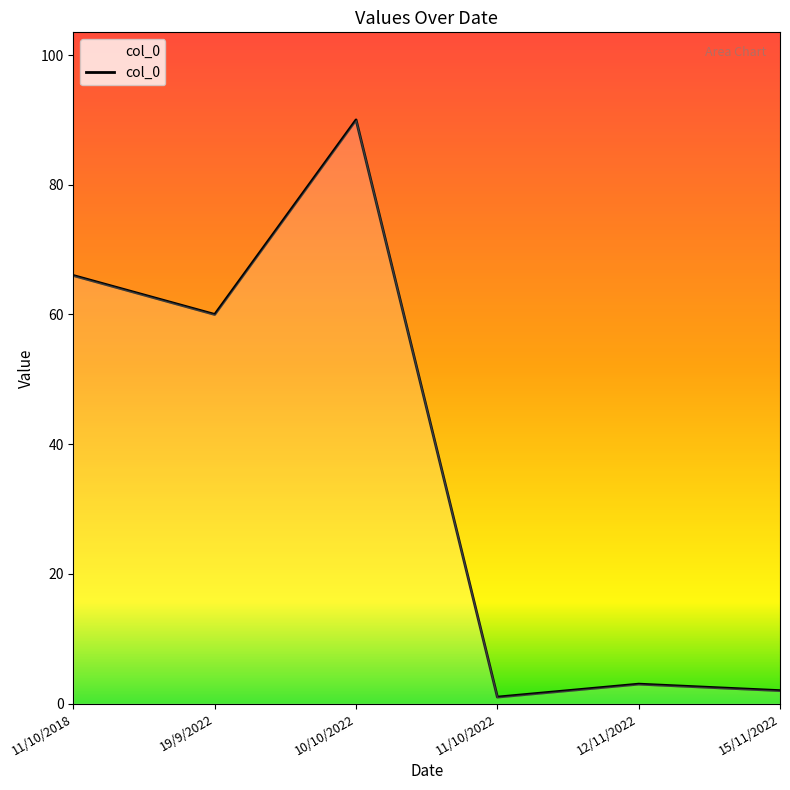

Read the value at 11/10/2018.

66